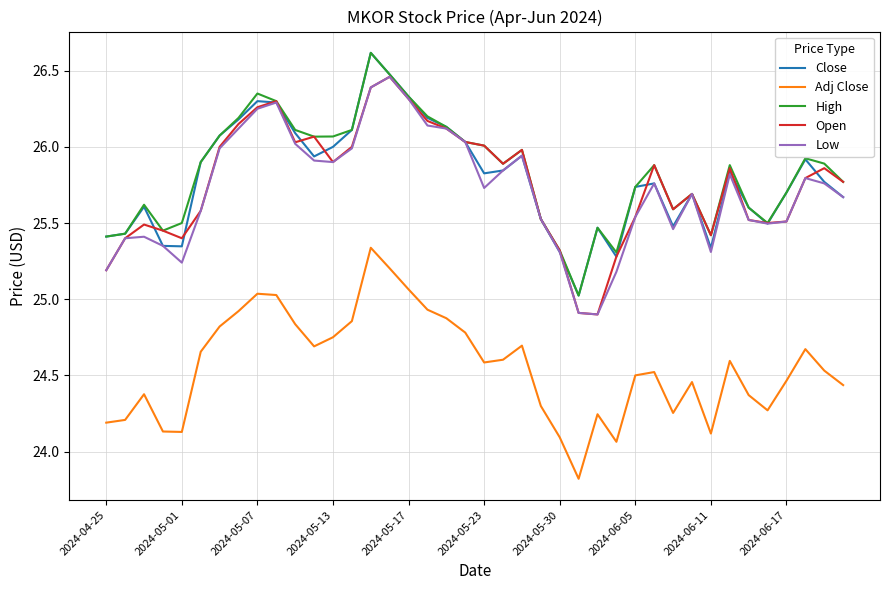

True or false: Low and Adj Close intersect in this chart.

False